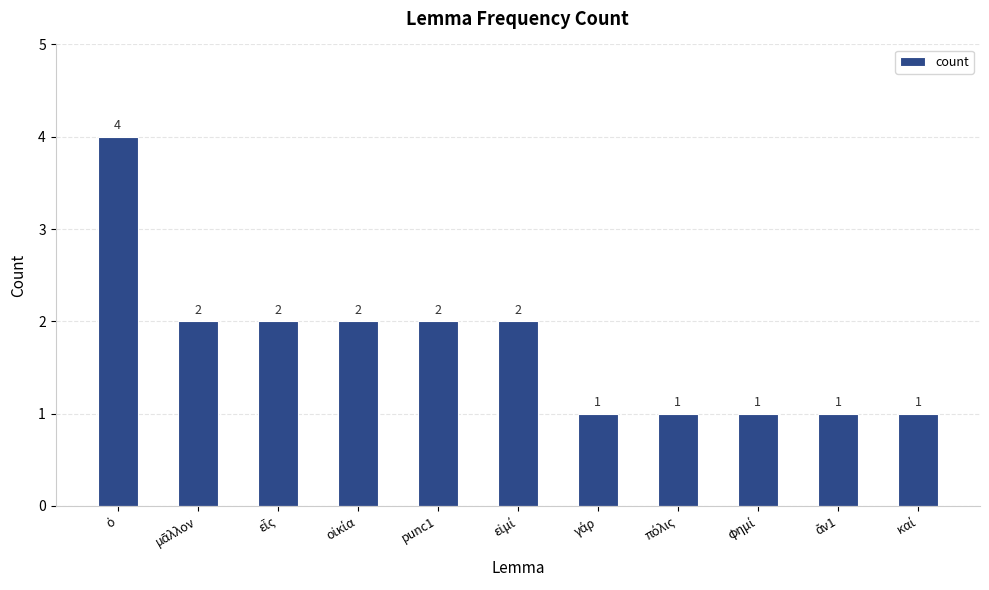

Does the chart contain stacked bars?

No